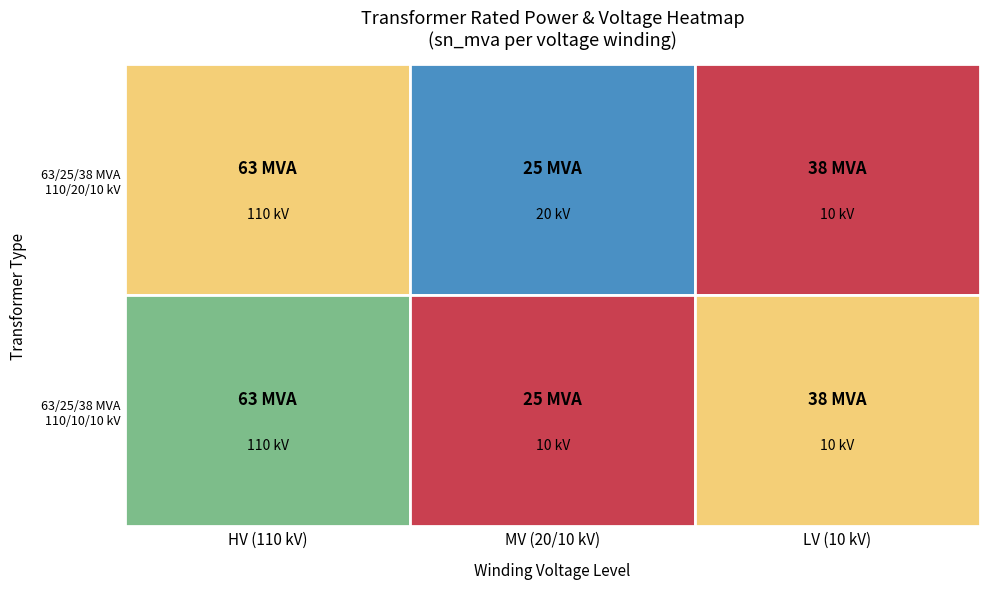

The 63/25/38 MVA 110/10/10 kV series shows 10 at 1. True or false?

True